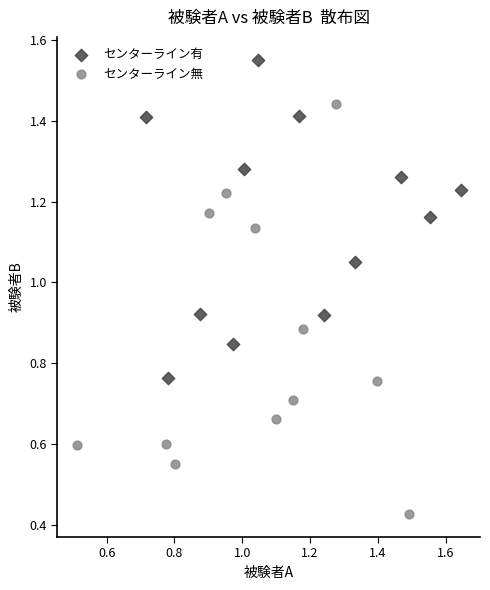

Which series has the widest spread of Y values?

センターライン無